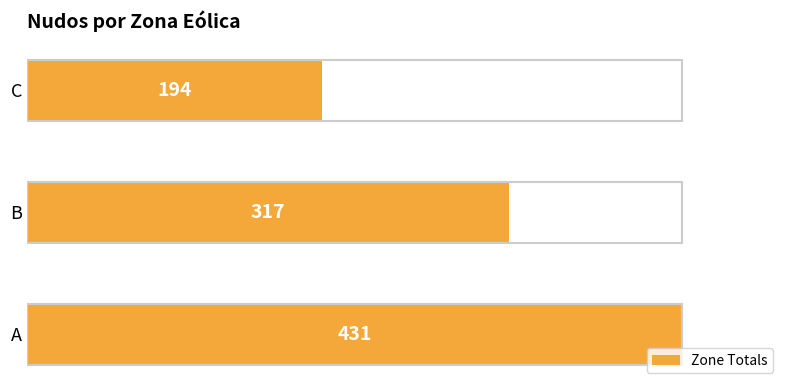

What is the minimum value shown in the chart?

194